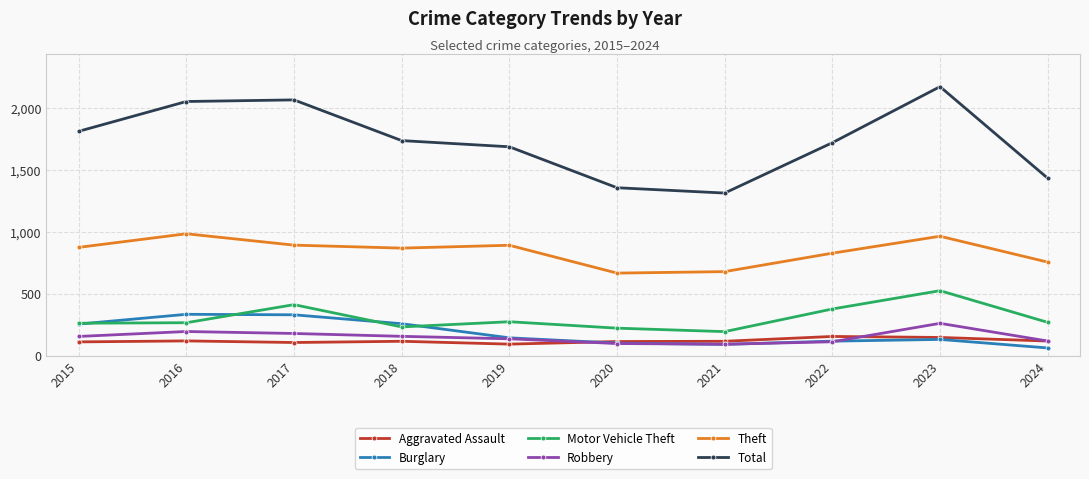

What is the minimum value for Burglary?

61